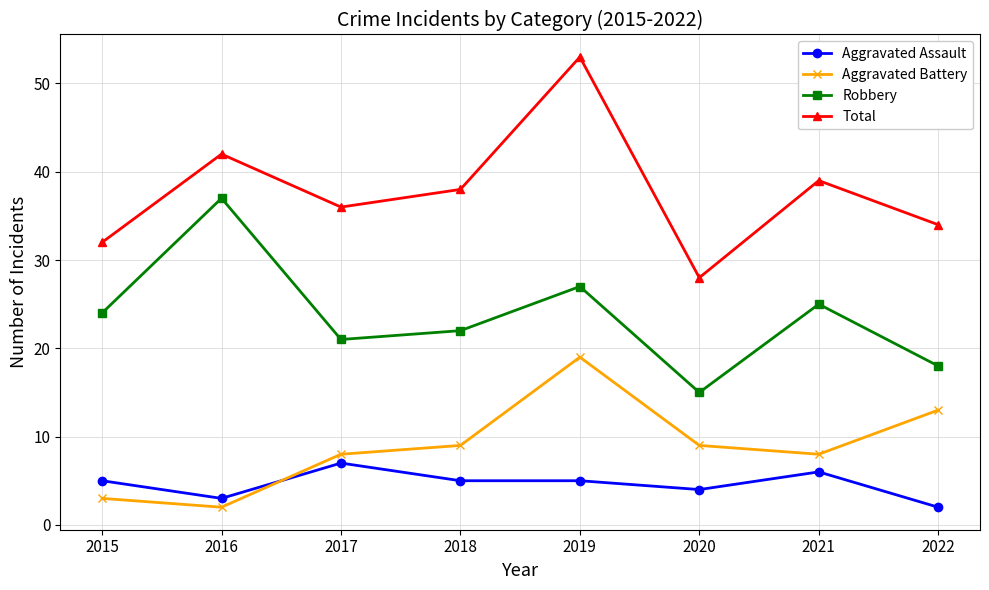

Rank the series at 2020 from lowest to highest value.

Aggravated Assault, Aggravated Battery, Robbery, Total